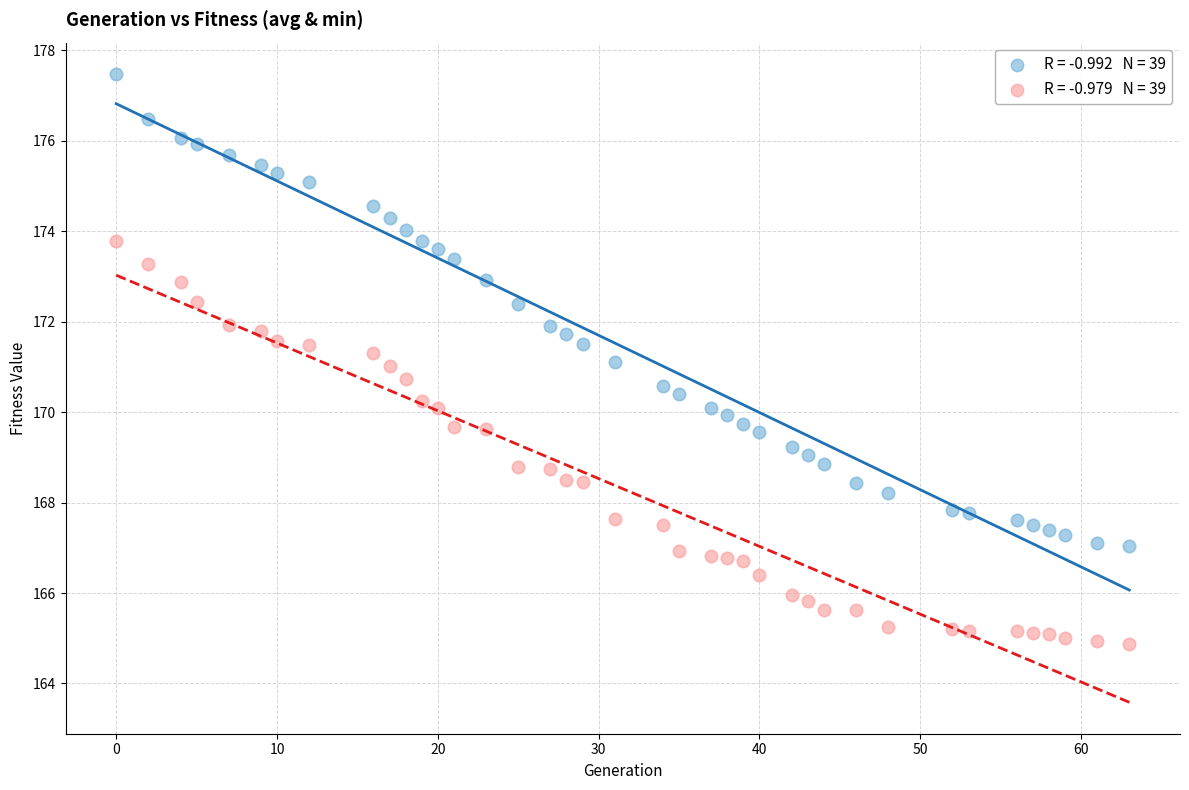

Across all data points, what is the range of Y values (max minus min)?

12.6